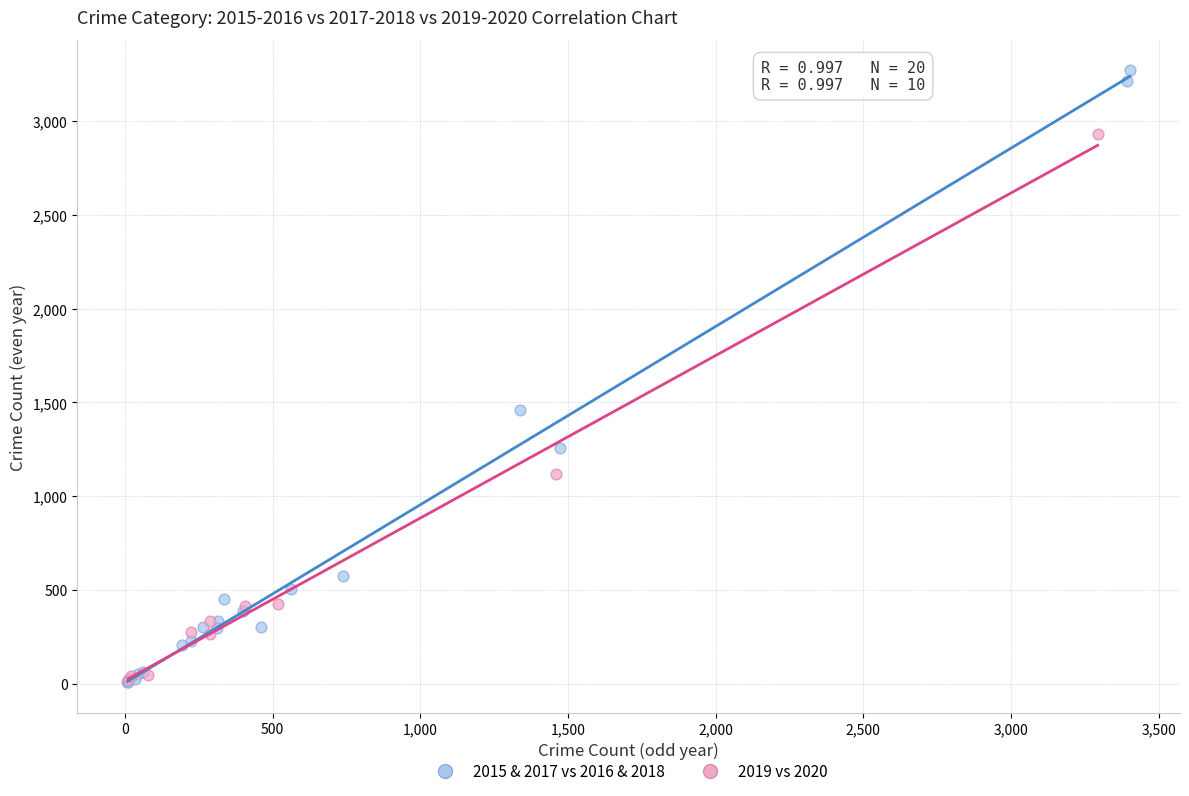

Which series reaches the maximum Y coordinate?

2015 & 2017 vs 2016 & 2018